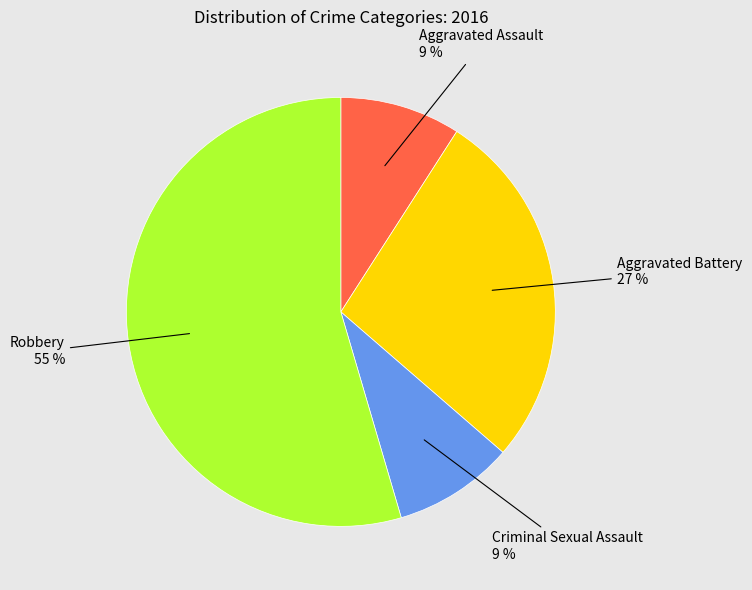

Is the sum of Robbery and Aggravated Assault greater than half?

Yes